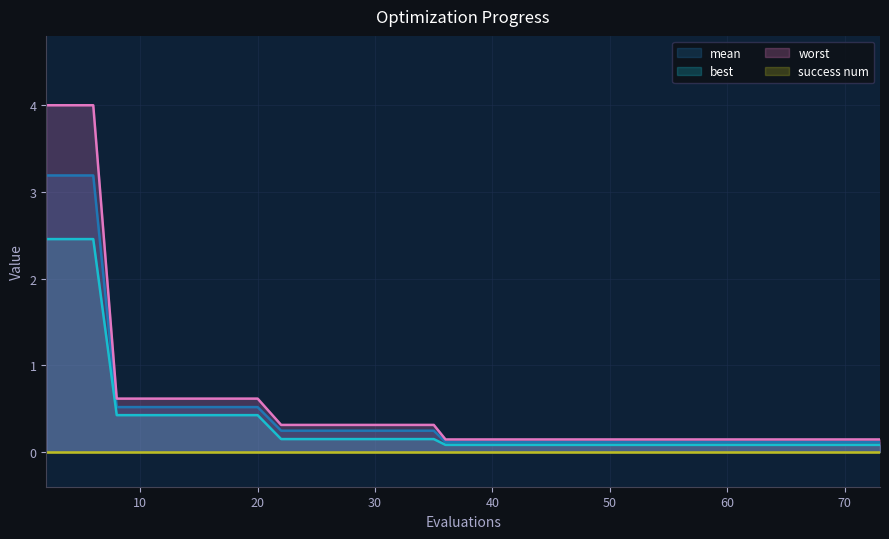

What is the highest value of the worst series?

4.0